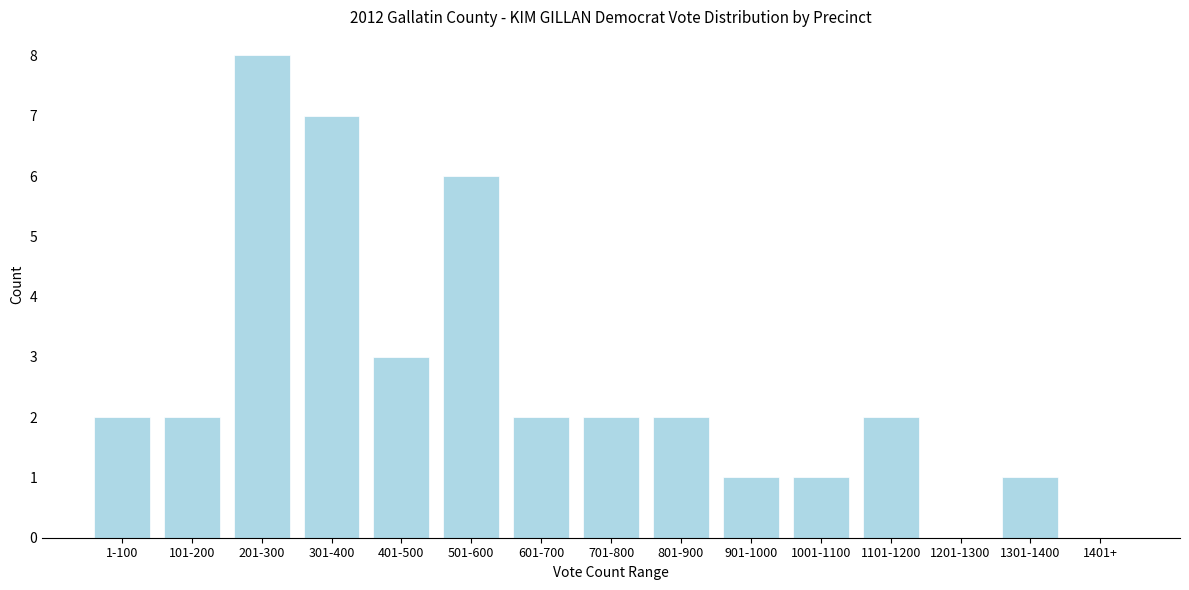

Reading left to right, transcribe all the data shown in this chart.

1-100=2	101-200=2	201-300=8	301-400=7	401-500=3	501-600=6	601-700=2	701-800=2	801-900=2	901-1000=1	1001-1100=1	1101-1200=2	1201-1300=0	1301-1400=1	1401+=0